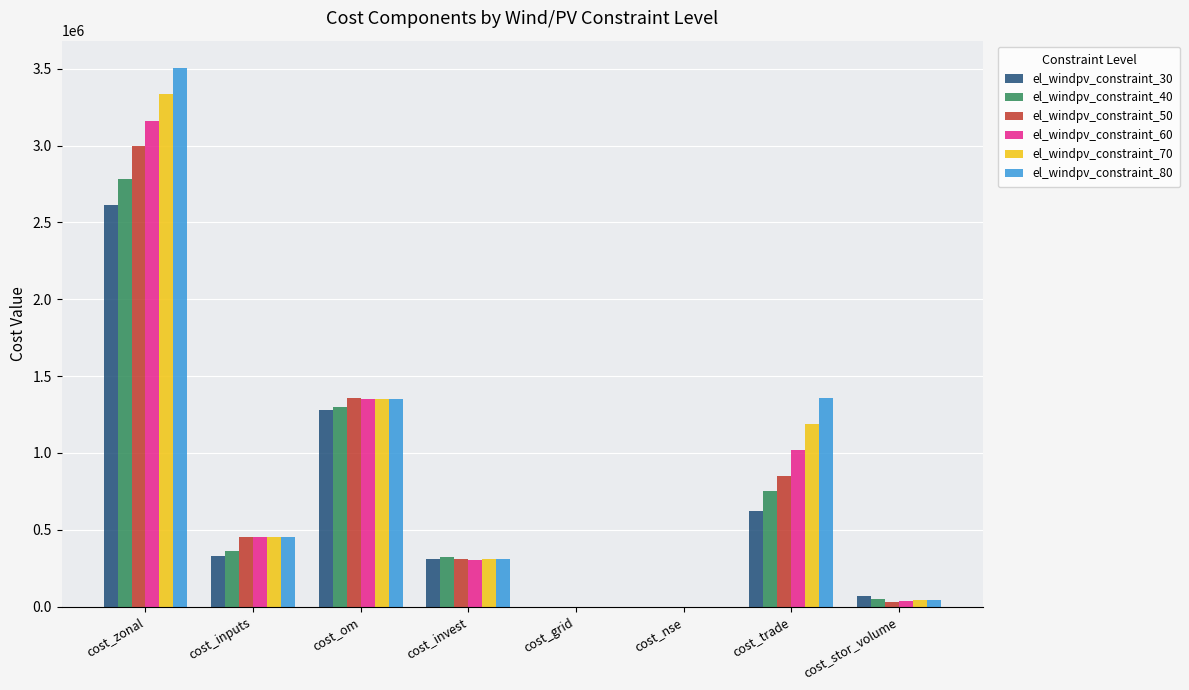

Are the bars grouped side by side (vs. stacked)?

Yes